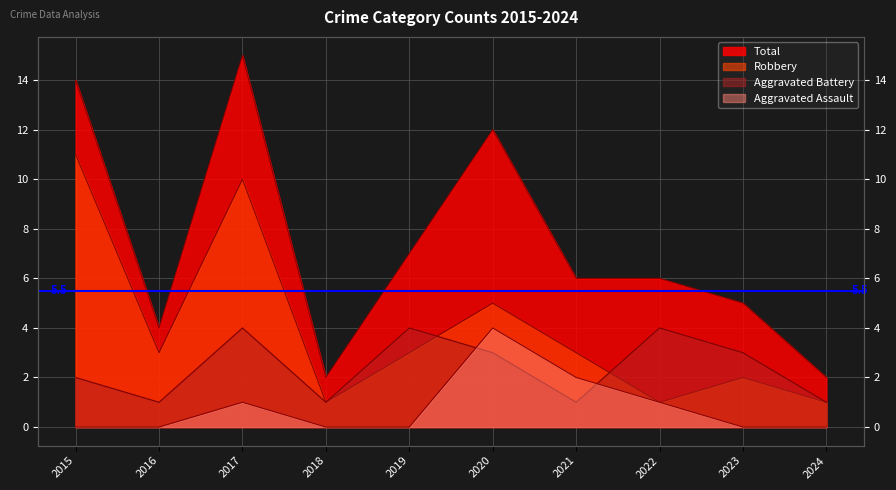

How many values in the Aggravated Battery series are below 3?

5